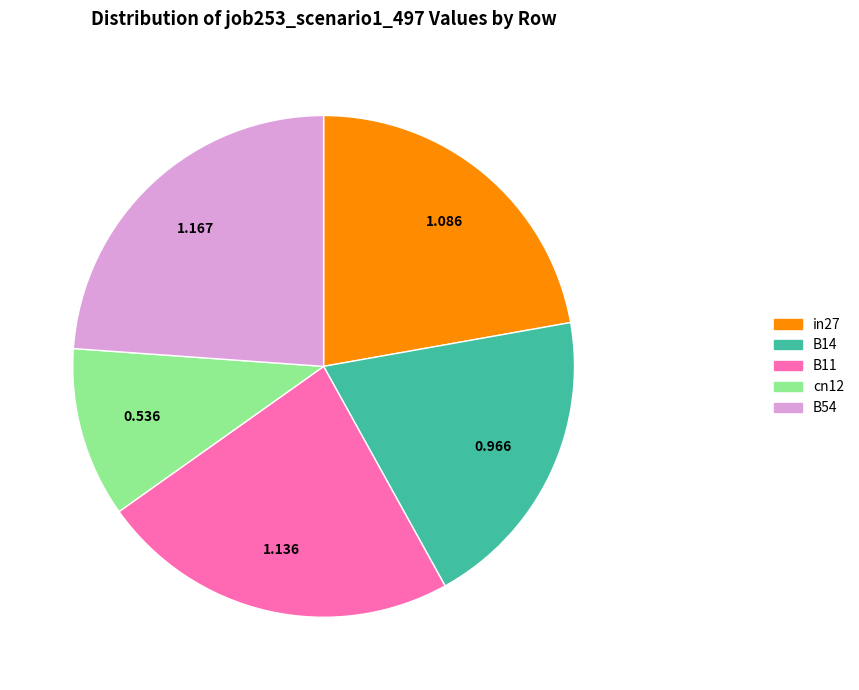

Do B14 and B54 together represent more than half of the pie?

No